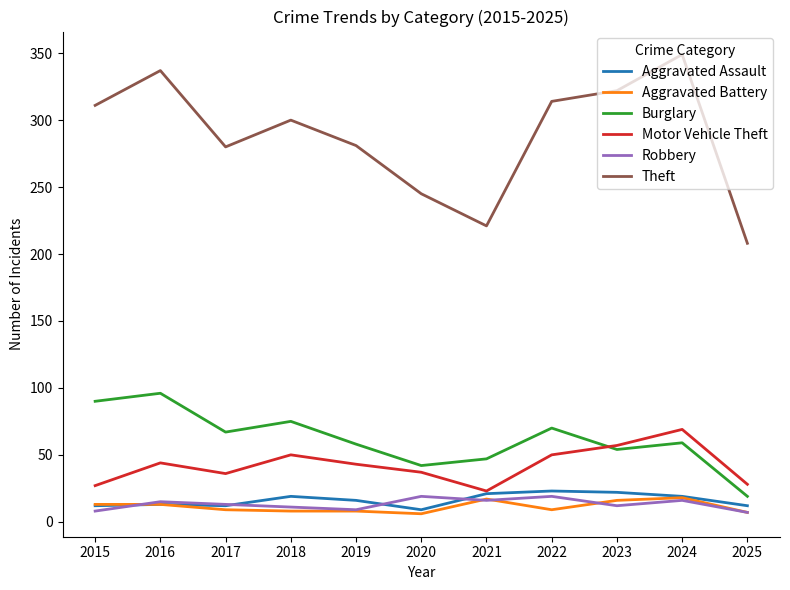

Between 2021 and 2023, which series saw the biggest shift?

Theft